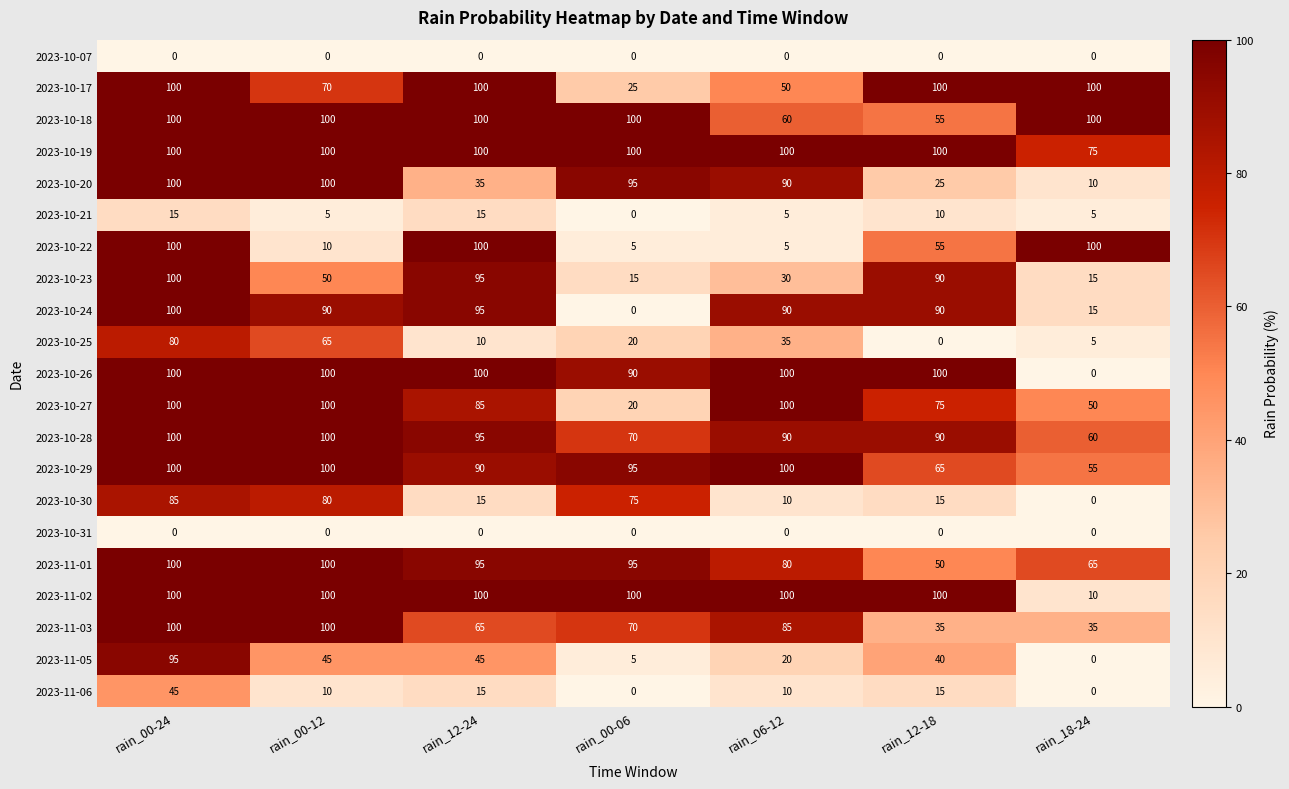

What is the difference between the maximum and second lowest values in the 2023-10-27 series?

50